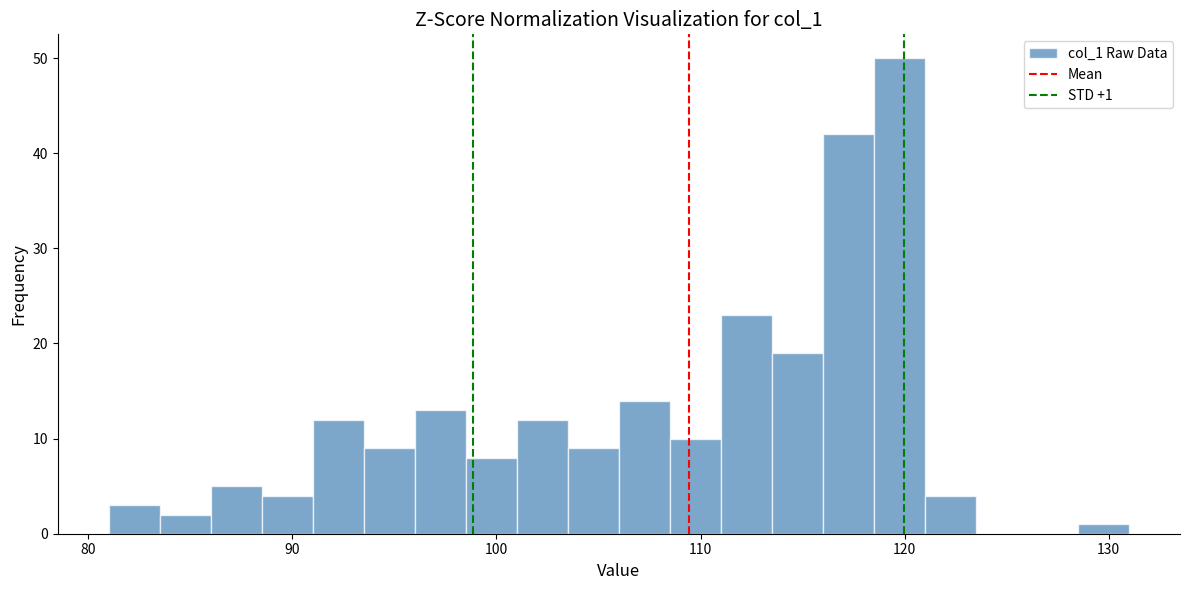

Read against the x-axis, roughly where is the centre of the tallest bar?

120